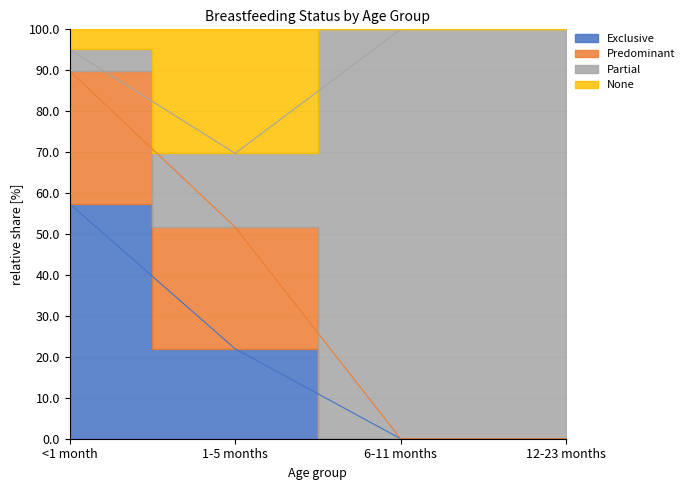

The value of Exclusive at 1-5 months is 6.7. True or false?

False